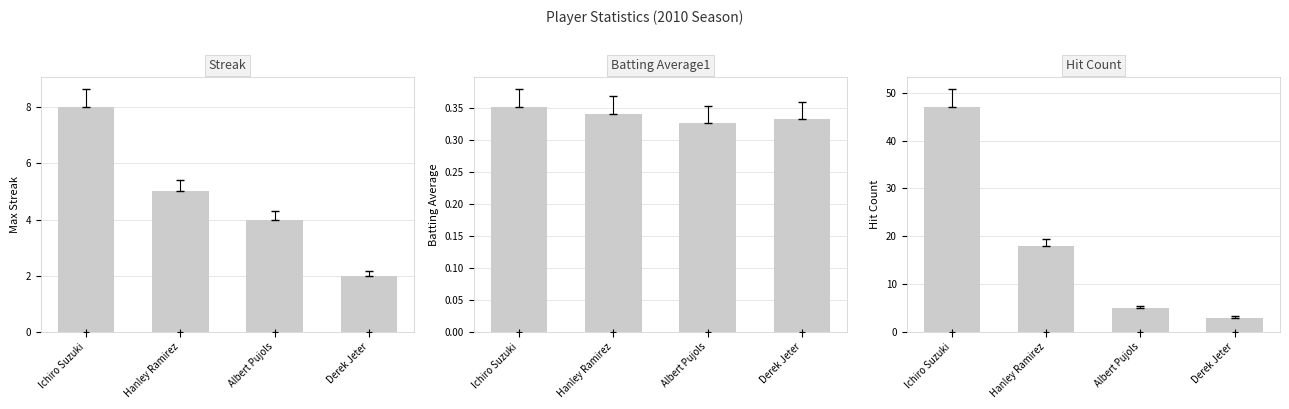

What is the maximum value shown in the chart?

47.0